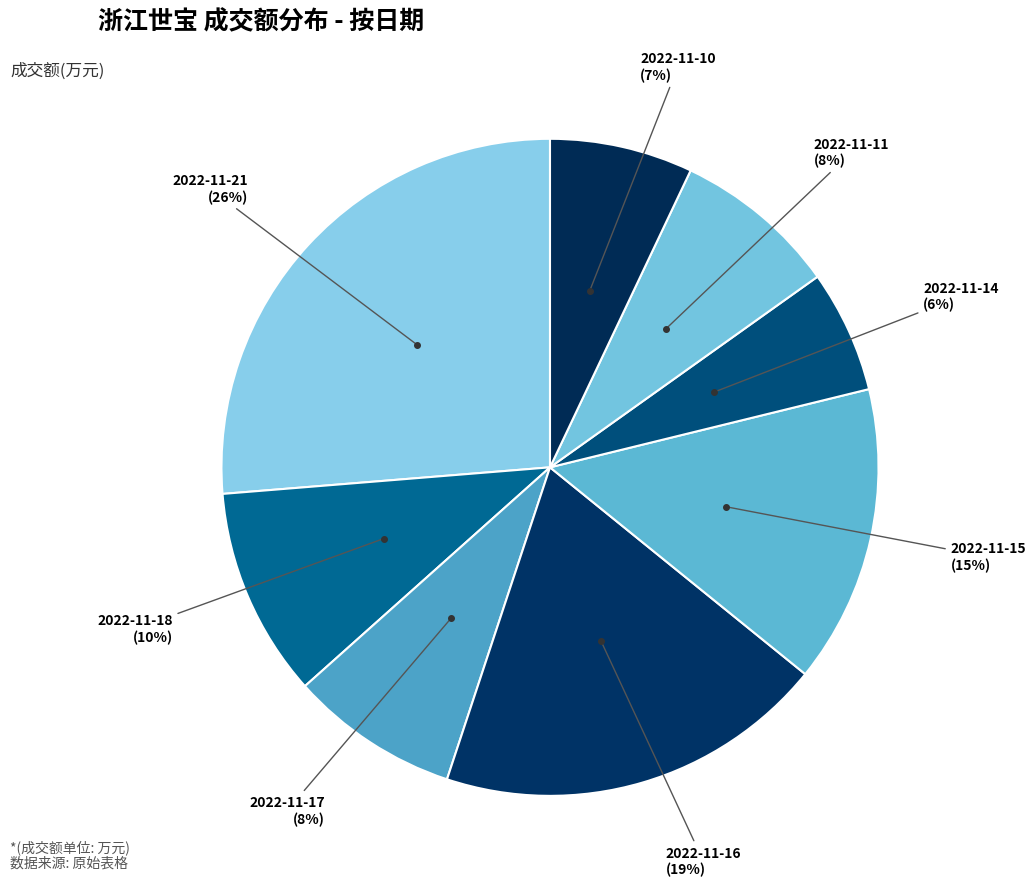

To the nearest percent, what is the average slice percentage?

12%